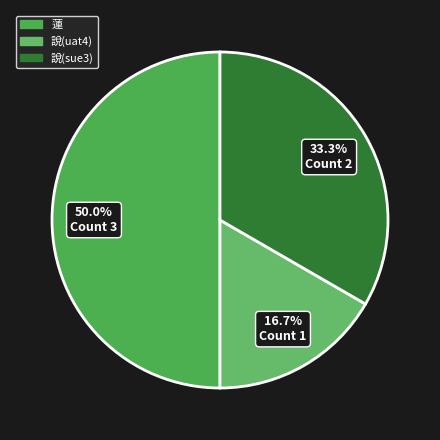

What portion of the pie excludes 蓮?

50.0%